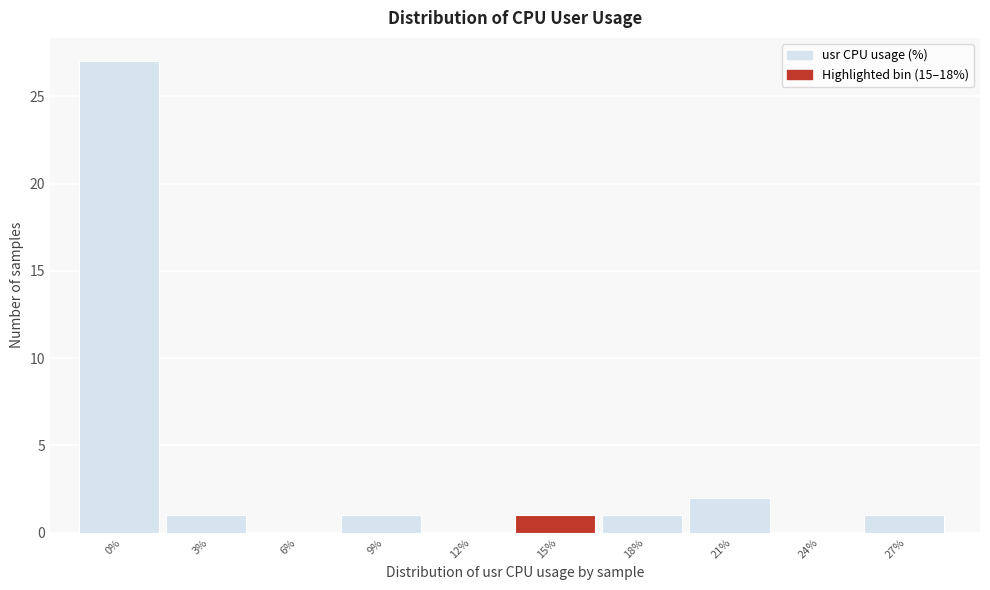

Reading left to right, transcribe all the data shown in this chart.

0%=27	3%=1	6%=0	9%=1	12%=0	15%=1	18%=1	21%=2	24%=0	27%=1